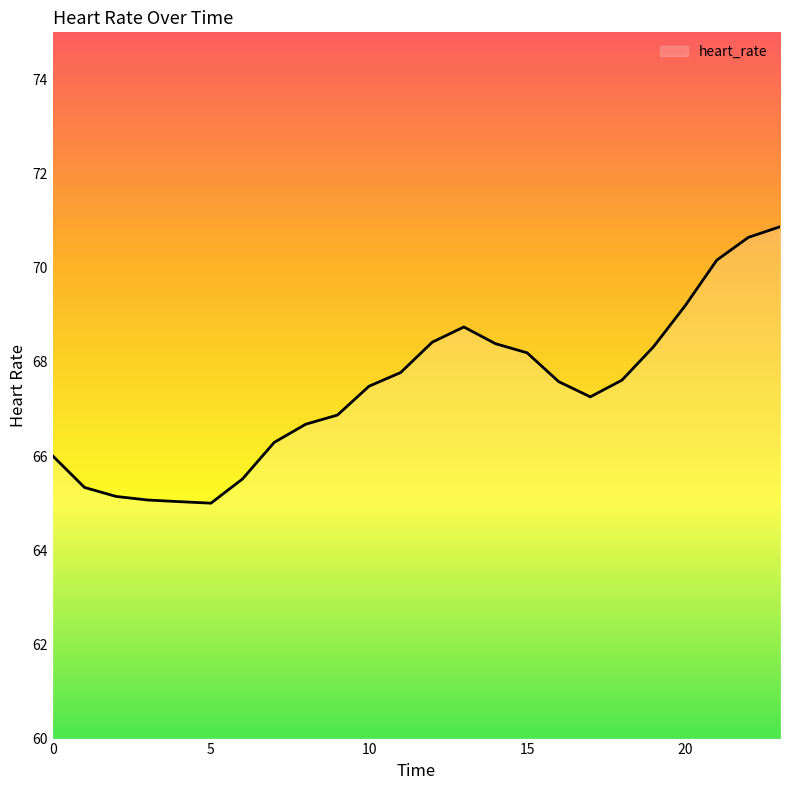

How many values exceed 67?

14